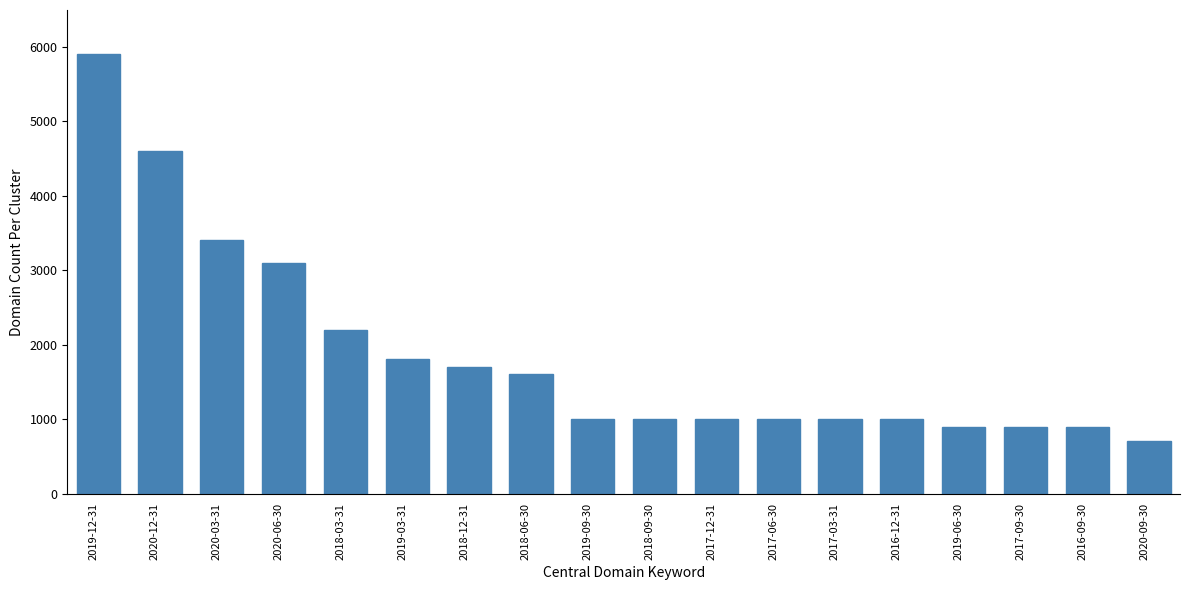

Reading left to right, what are all the values shown in this chart?

2019-12-31=5900	2020-12-31=4600	2020-03-31=3400	2020-06-30=3100	2018-03-31=2200	2019-03-31=1800	2018-12-31=1700	2018-06-30=1600	2019-09-30=1000	2018-09-30=1000	2017-12-31=1000	2017-06-30=1000	2017-03-31=1000	2016-12-31=1000	2019-06-30=900	2017-09-30=900	2016-09-30=900	2020-09-30=700